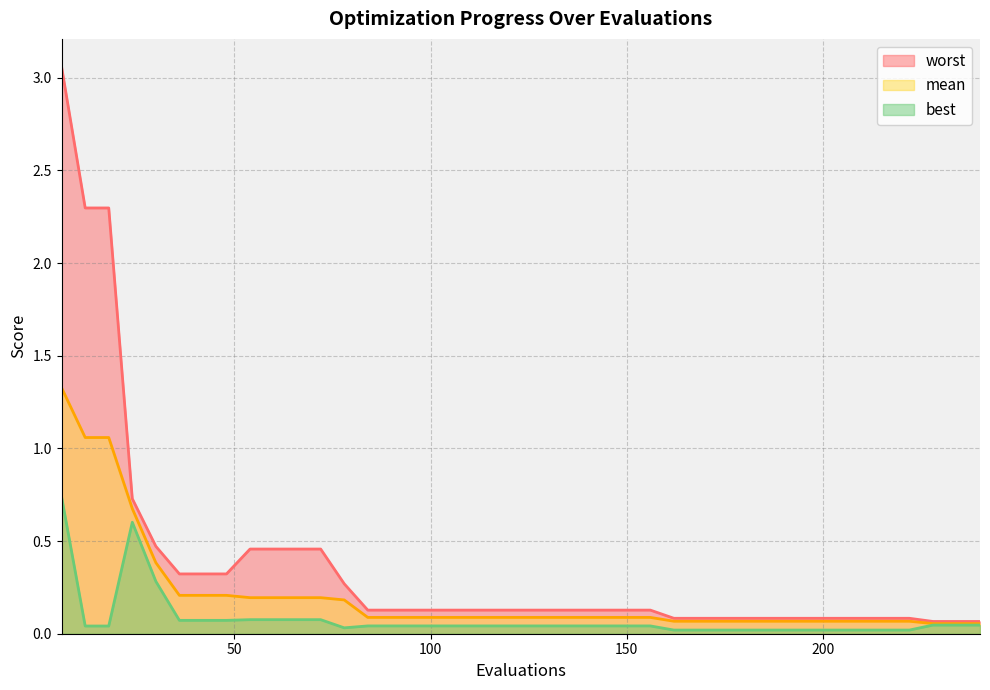

Reading right to left, list all the values displayed in this chart.

mean: 240=0.1	234=0.1	228=0.1	222=0.1	216=0.1	210=0.1	204=0.1	198=0.1	192=0.1	186=0.1	180=0.1	174=0.1	168=0.1	162=0.1	156=0.1	150=0.1	144=0.1	138=0.1	132=0.1	126=0.1	120=0.1	114=0.1	108=0.1	102=0.1	96=0.1	90=0.1	84=0.1	78=0.2	72=0.2	66=0.2	60=0.2	54=0.2	48=0.2	42=0.2	36=0.2	30=0.4	24=0.7	18=1.1	12=1.1	6=1.3
best: 240=0.0	234=0.0	228=0.0	222=0.0	216=0.0	210=0.0	204=0.0	198=0.0	192=0.0	186=0.0	180=0.0	174=0.0	168=0.0	162=0.0	156=0.0	150=0.0	144=0.0	138=0.0	132=0.0	126=0.0	120=0.0	114=0.0	108=0.0	102=0.0	96=0.0	90=0.0	84=0.0	78=0.0	72=0.1	66=0.1	60=0.1	54=0.1	48=0.1	42=0.1	36=0.1	30=0.3	24=0.6	18=0.0	12=0.0	6=0.7
worst: 240=0.1	234=0.1	228=0.1	222=0.1	216=0.1	210=0.1	204=0.1	198=0.1	192=0.1	186=0.1	180=0.1	174=0.1	168=0.1	162=0.1	156=0.1	150=0.1	144=0.1	138=0.1	132=0.1	126=0.1	120=0.1	114=0.1	108=0.1	102=0.1	96=0.1	90=0.1	84=0.1	78=0.3	72=0.5	66=0.5	60=0.5	54=0.5	48=0.3	42=0.3	36=0.3	30=0.5	24=0.7	18=2.3	12=2.3	6=3.1